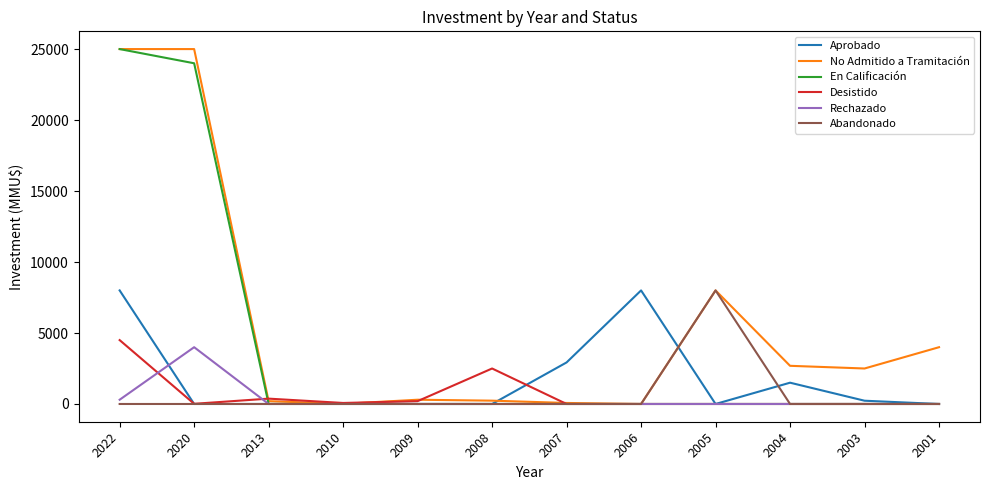

At how many categories does at least one series exceed 14271?

2